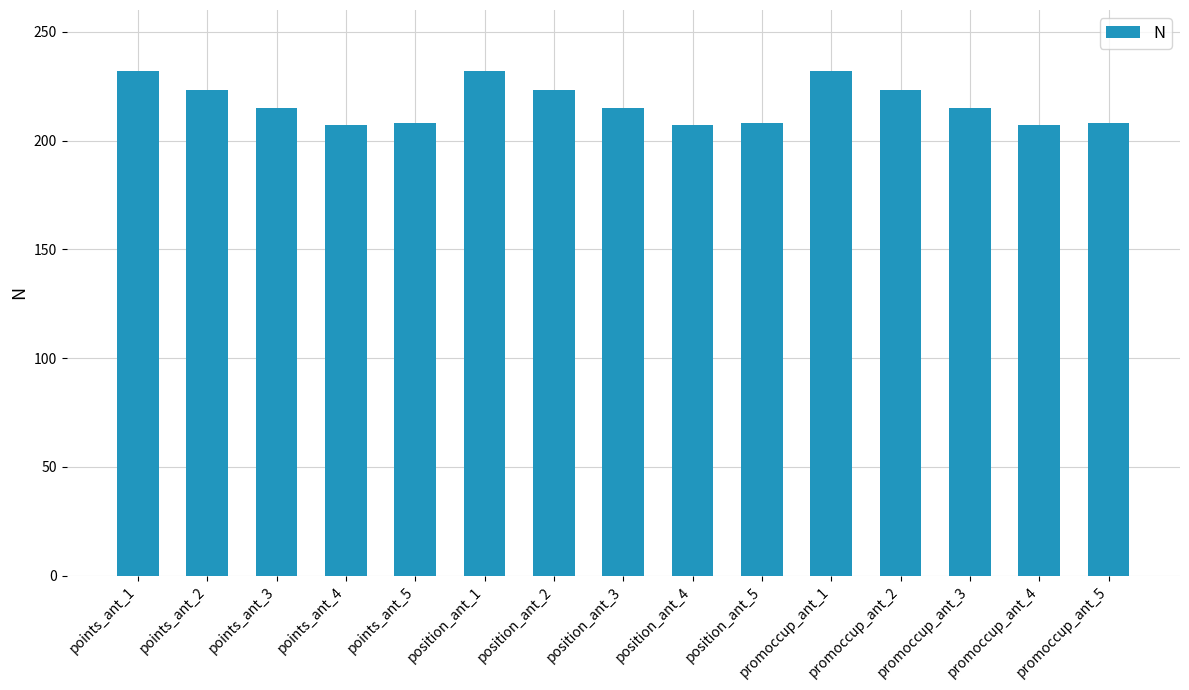

What is the sum of all values?

3255